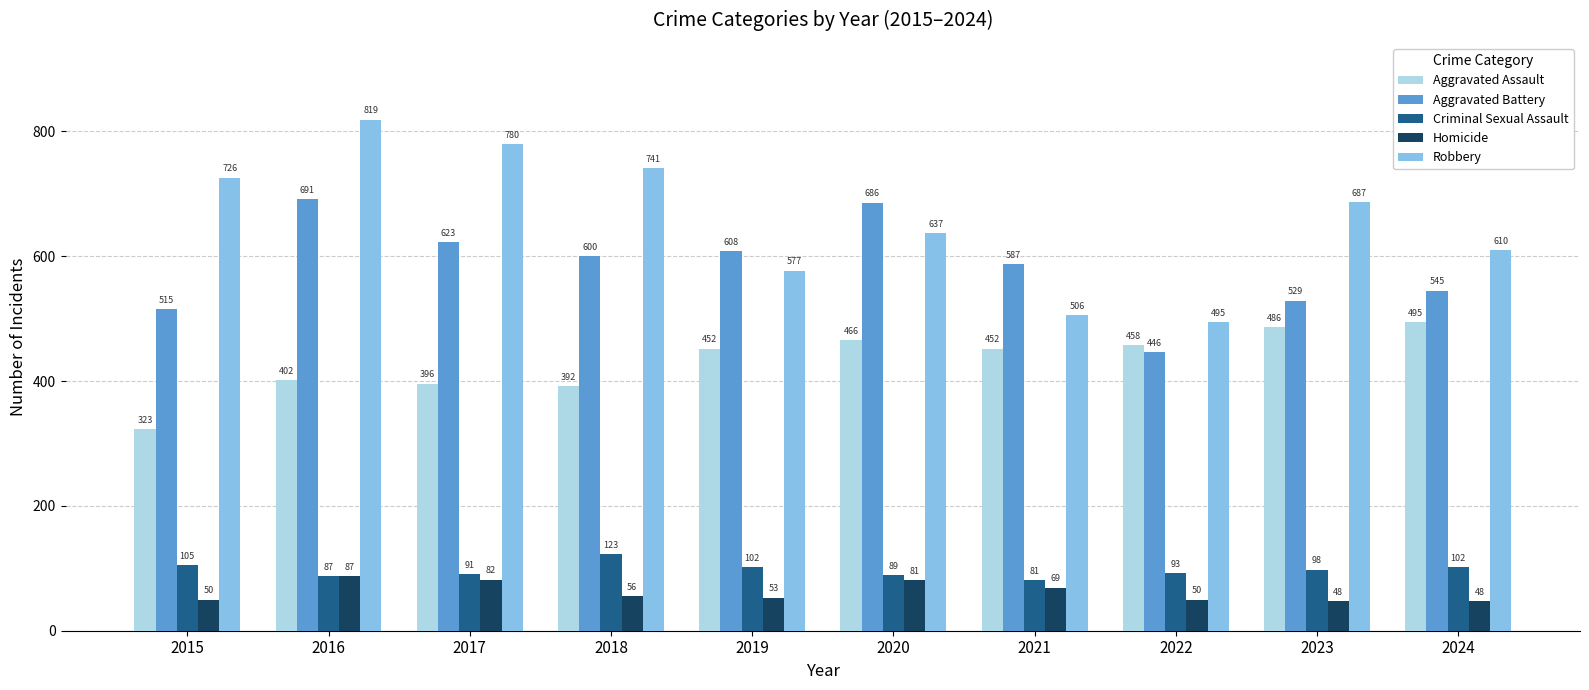

The value of Aggravated Battery at 2018 is 330. True or false?

False